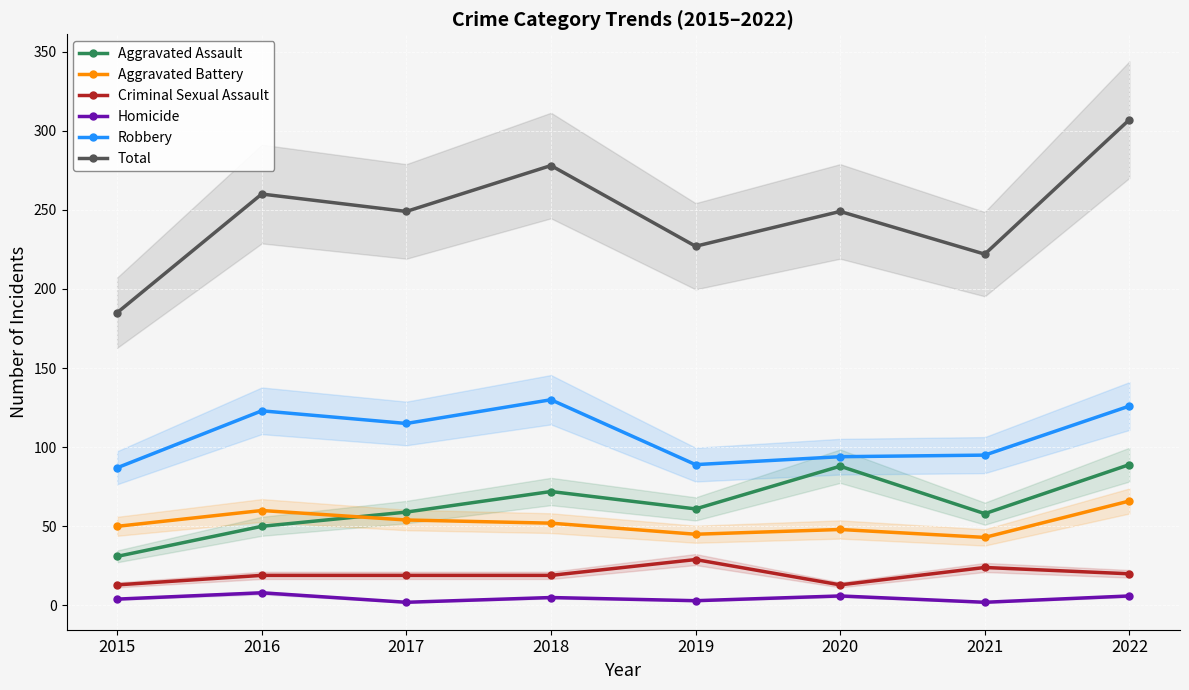

What is the value of the Aggravated Assault point at the 1st from the left?

31